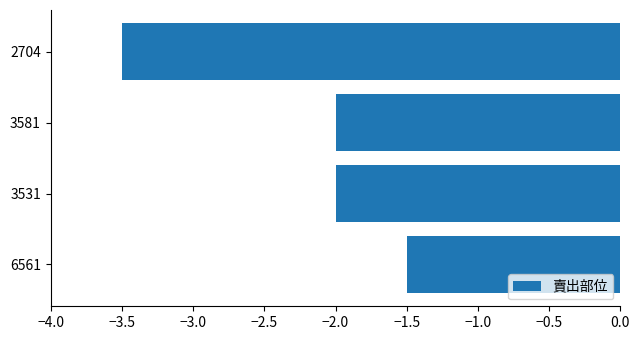

What is the greatest value displayed?

-1.5